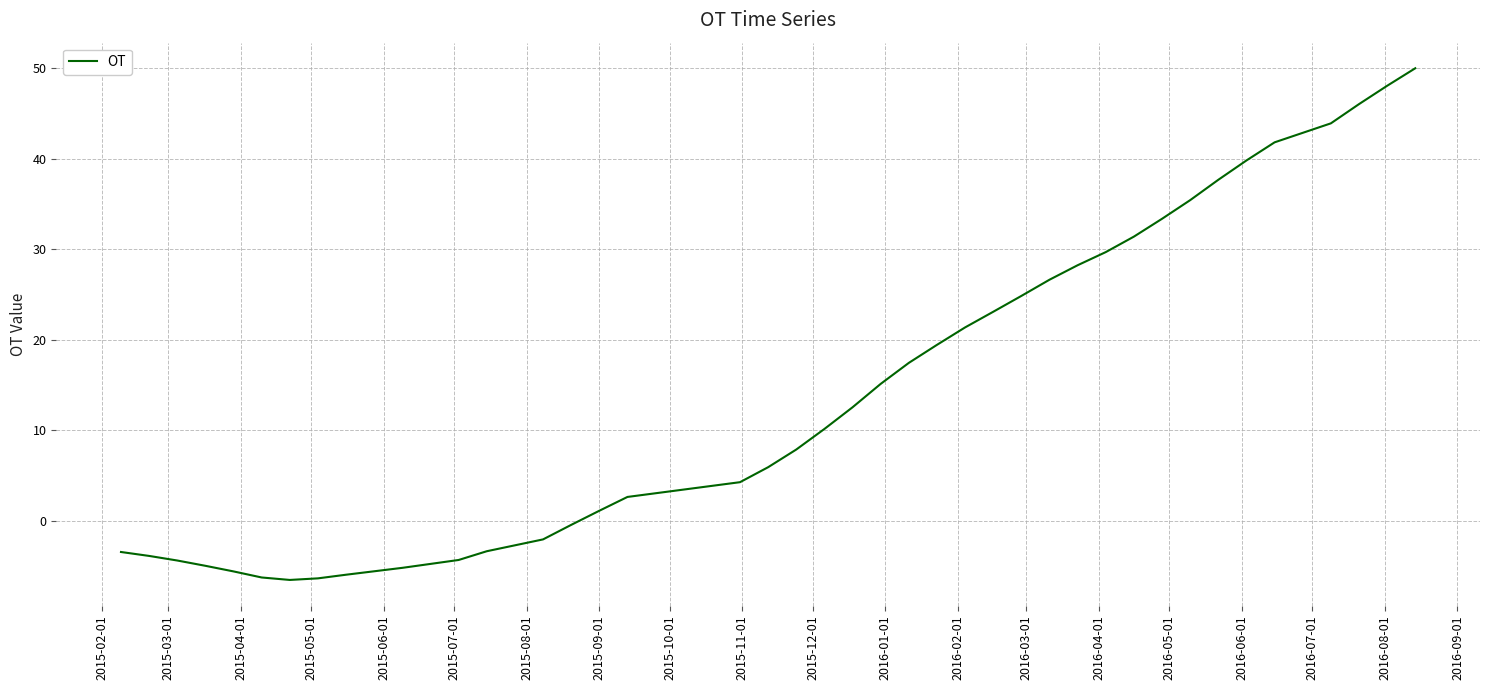

What is the maximum value shown in the chart?

50.0